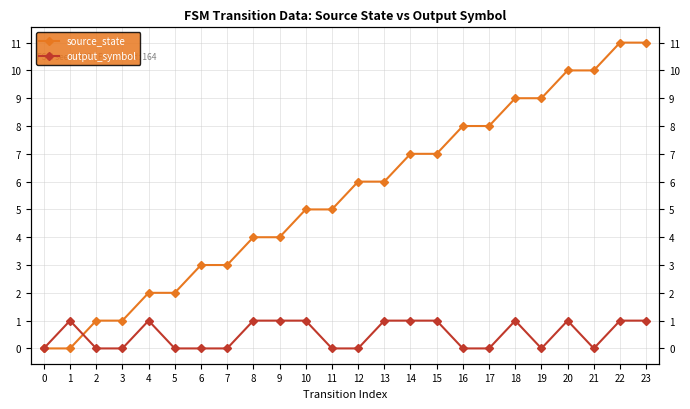

Rank the categories by source_state value from highest to lowest.

22, 23, 20, 21, 18, 19, 16, 17, 14, 15, 12, 13, 10, 11, 8, 9, 6, 7, 4, 5, 2, 3, 0, 1